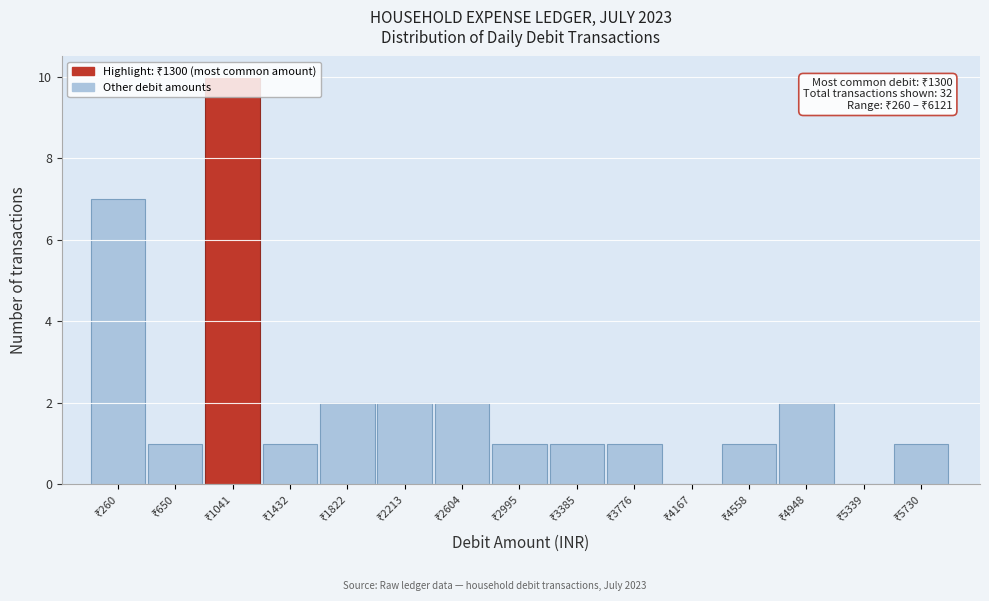

What is the maximum value shown in the chart?

10